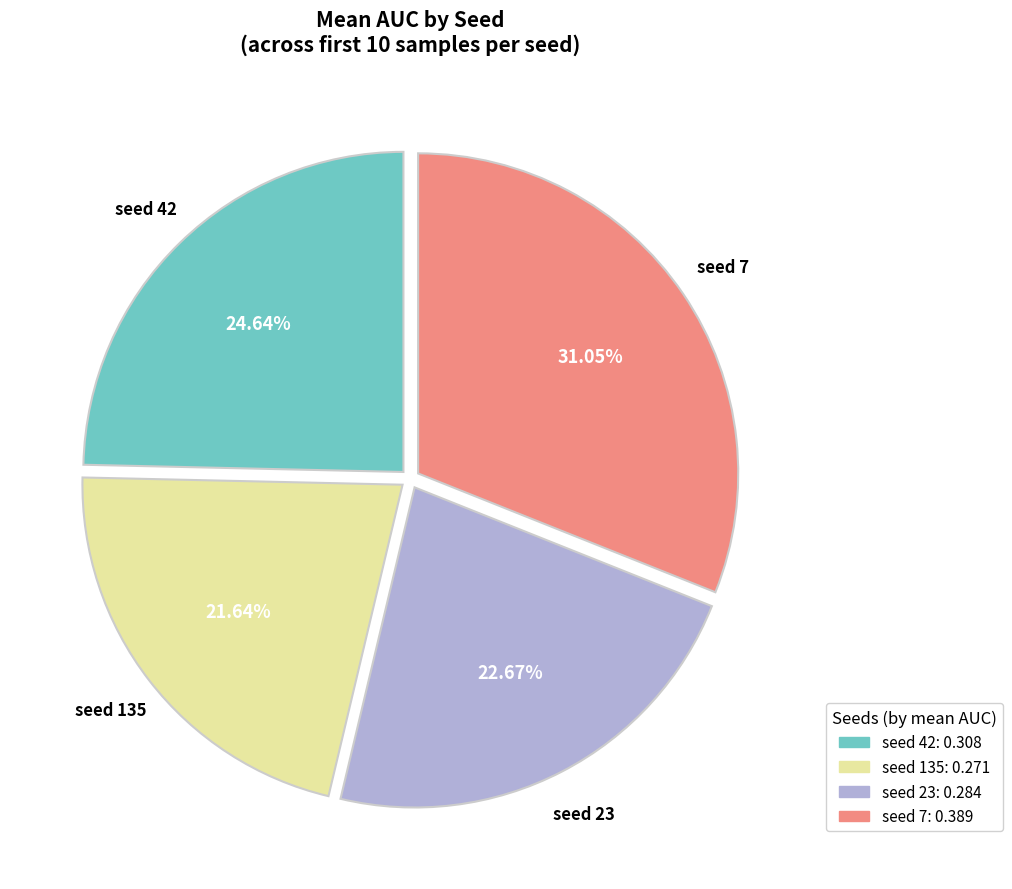

Approximately how many times larger is the value at seed 7: 0.389 compared to seed 135: 0.271?

1.4